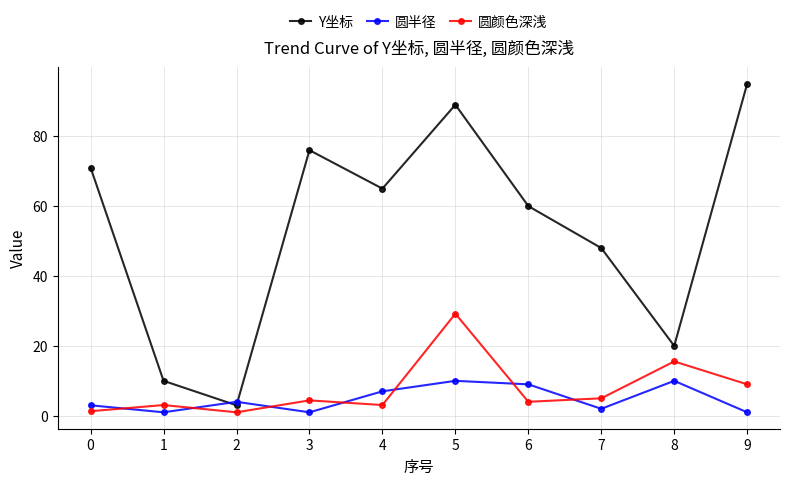

Where is the first local minimum for 圆半径?

1